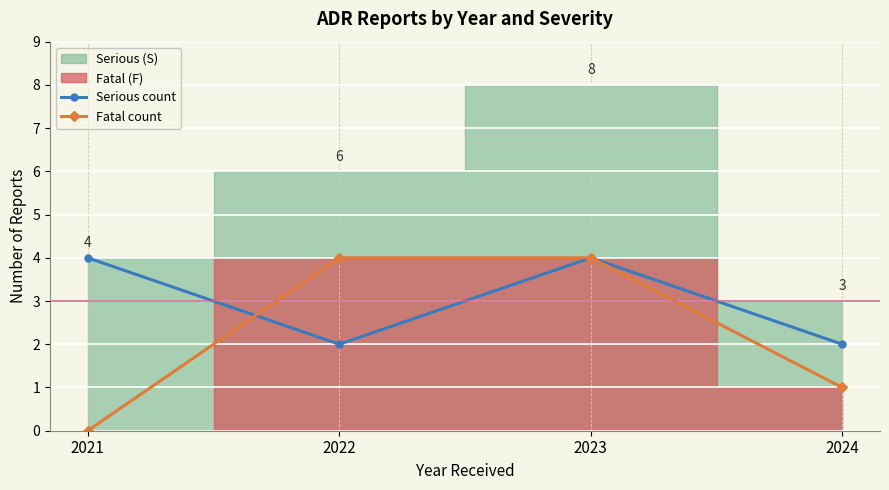

What is the maximum value for Serious count?

4